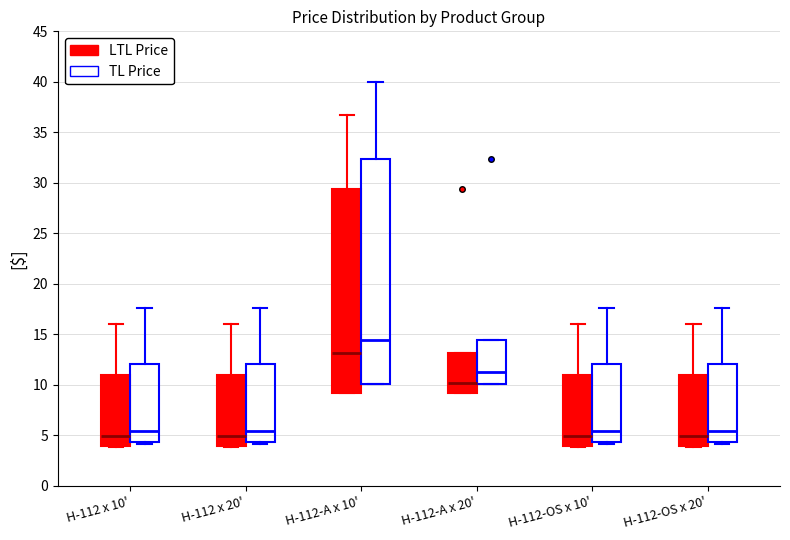

Reading left to right, read every box against the y-axis: the position of its median line, the range the box covers, and the ends of its whiskers. The values are not printed on the chart, so give them approximately, as read against the axis.

H-112 x 10' (LTL Price): median 5.0, box 4.0 to 11.0, whiskers 4.0 to 16.0
H-112 x 10' (TL Price): median 5.5, box 4.5 to 12.0, whiskers 4.0 to 17.5
H-112 x 20' (LTL Price): median 5.0, box 4.0 to 11.0, whiskers 4.0 to 16.0
H-112 x 20' (TL Price): median 5.5, box 4.5 to 12.0, whiskers 4.0 to 17.5
H-112-A x 10' (LTL Price): median 13.0, box 9.0 to 29.5, whiskers 9.0 to 37.0
H-112-A x 10' (TL Price): median 14.5, box 10.0 to 32.5, whiskers 10.0 to 40.0
H-112-A x 20' (LTL Price): median 10.0, box 9.0 to 13.0, whiskers 9.0 to 13.0
H-112-A x 20' (TL Price): median 11.0, box 10.0 to 14.5, whiskers 10.0 to 14.5
H-112-OS x 10' (LTL Price): median 5.0, box 4.0 to 11.0, whiskers 4.0 to 16.0
H-112-OS x 10' (TL Price): median 5.5, box 4.5 to 12.0, whiskers 4.0 to 17.5
H-112-OS x 20' (LTL Price): median 5.0, box 4.0 to 11.0, whiskers 4.0 to 16.0
H-112-OS x 20' (TL Price): median 5.5, box 4.5 to 12.0, whiskers 4.0 to 17.5